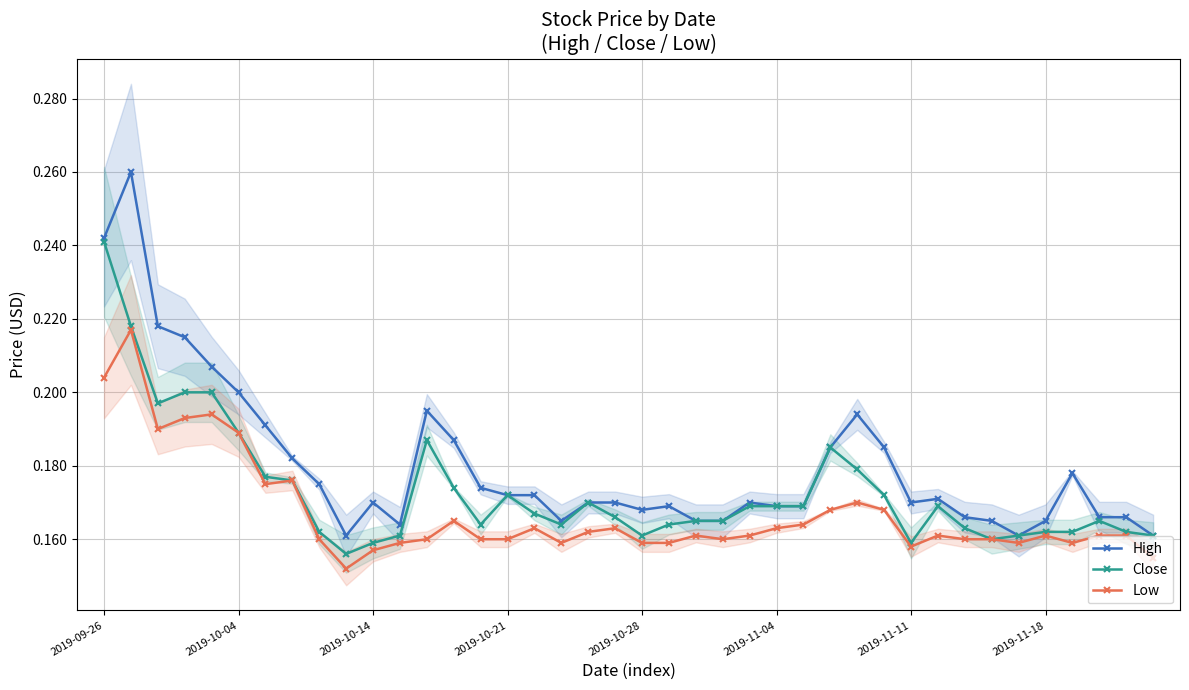

Which series has the largest total across all categories?

High